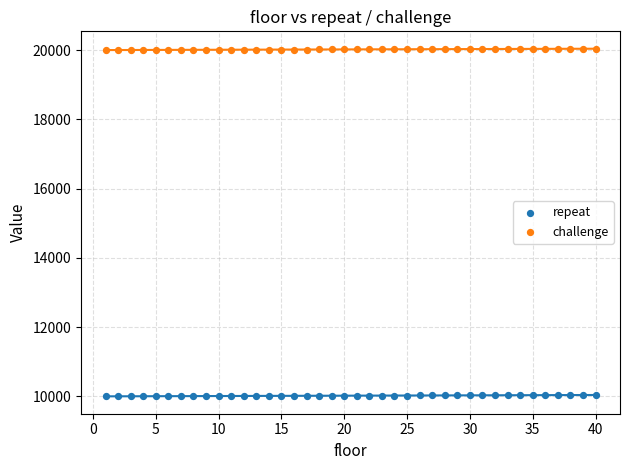

What are all the series names shown in the legend?

repeat, challenge